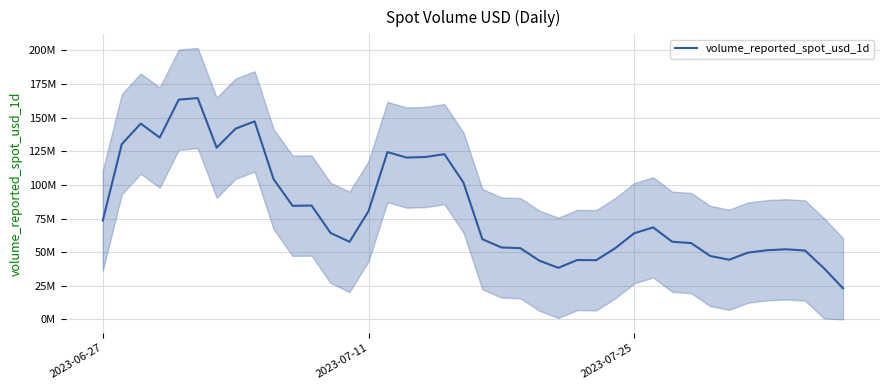

How many series are shown in this chart?

1